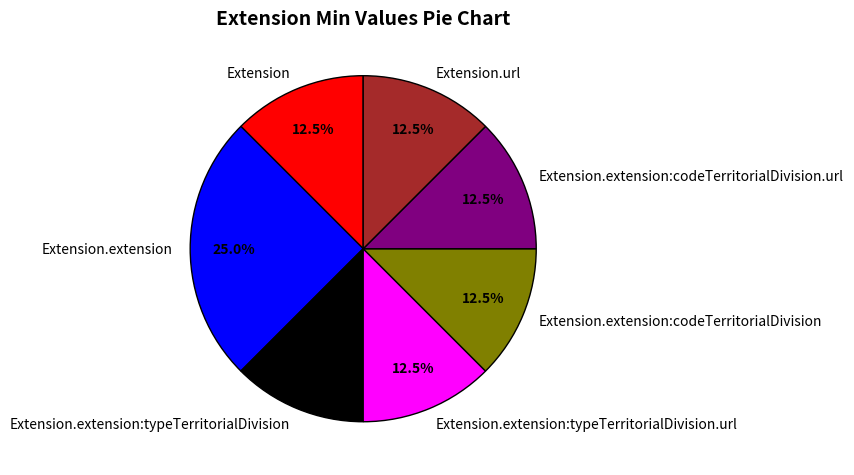

Does any single category account for the majority?

No